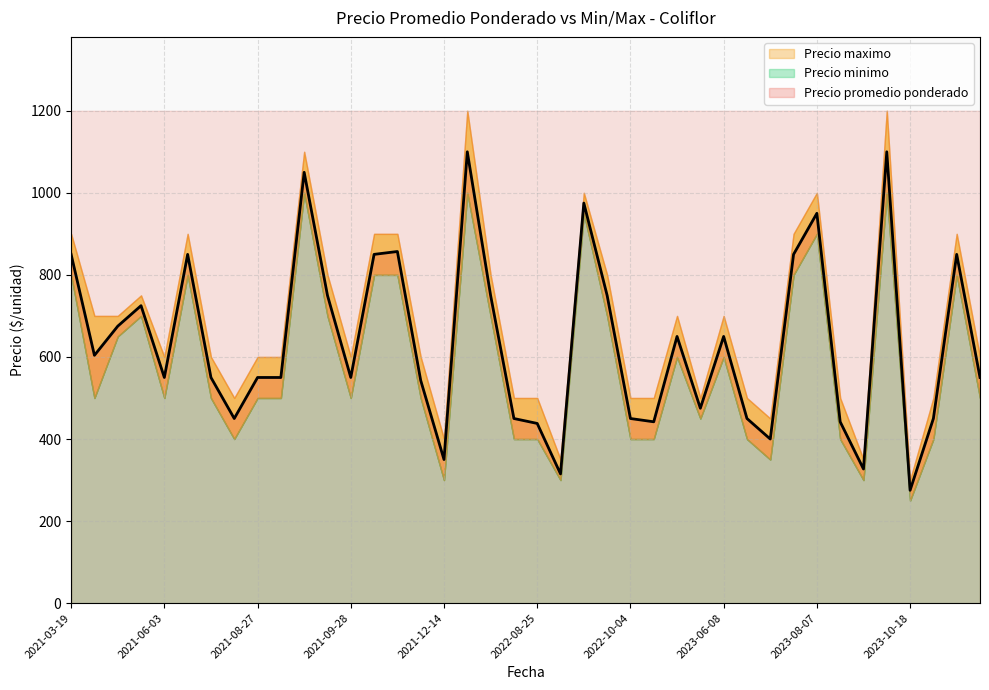

At which label does the data first exceed 550?

2021-03-19